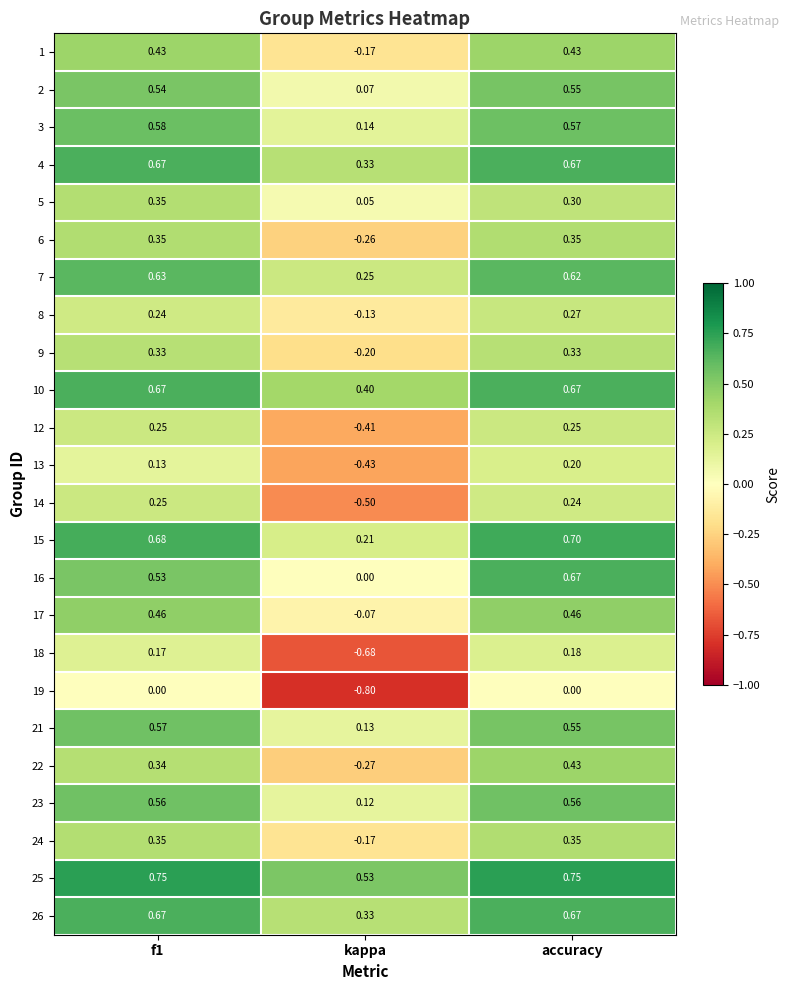

Which series has the largest total across all categories?

25